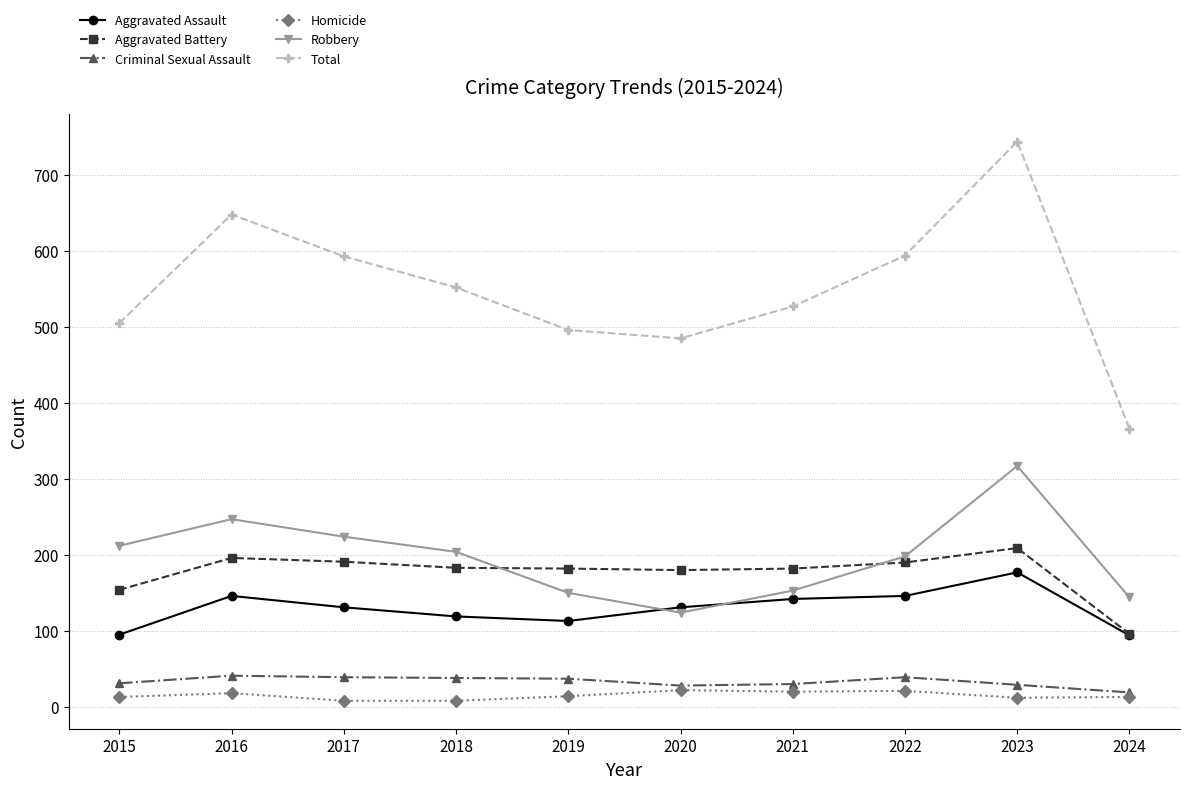

What are all the series names shown in the legend?

Aggravated Assault, Aggravated Battery, Criminal Sexual Assault, Homicide, Robbery, Total